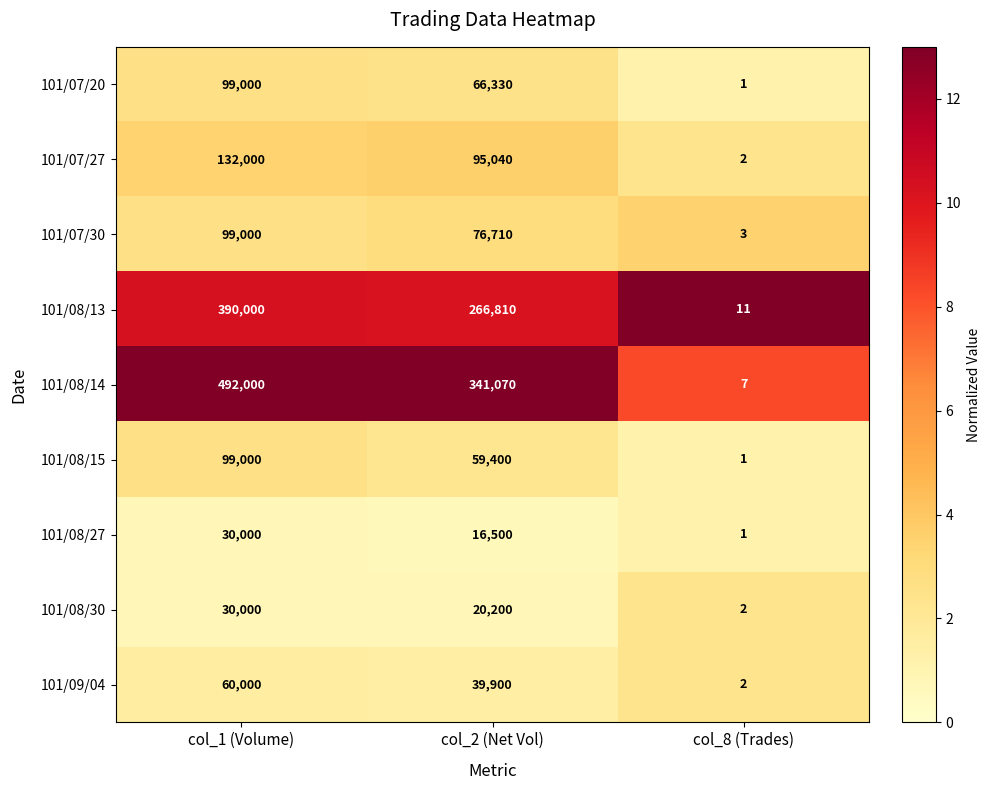

Is it true that 101/07/30 equals 76710 at col_2 (Net Vol)?

True